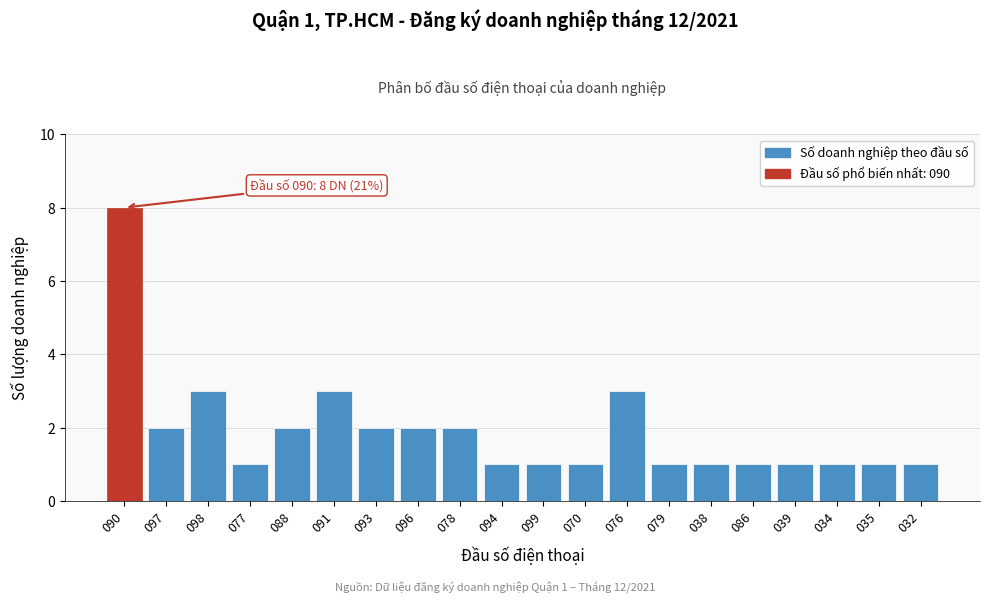

Reading left to right, what are all the values shown in this chart?

090=8	097=2	098=3	077=1	088=2	091=3	093=2	096=2	078=2	094=1	099=1	070=1	076=3	079=1	038=1	086=1	039=1	034=1	035=1	032=1